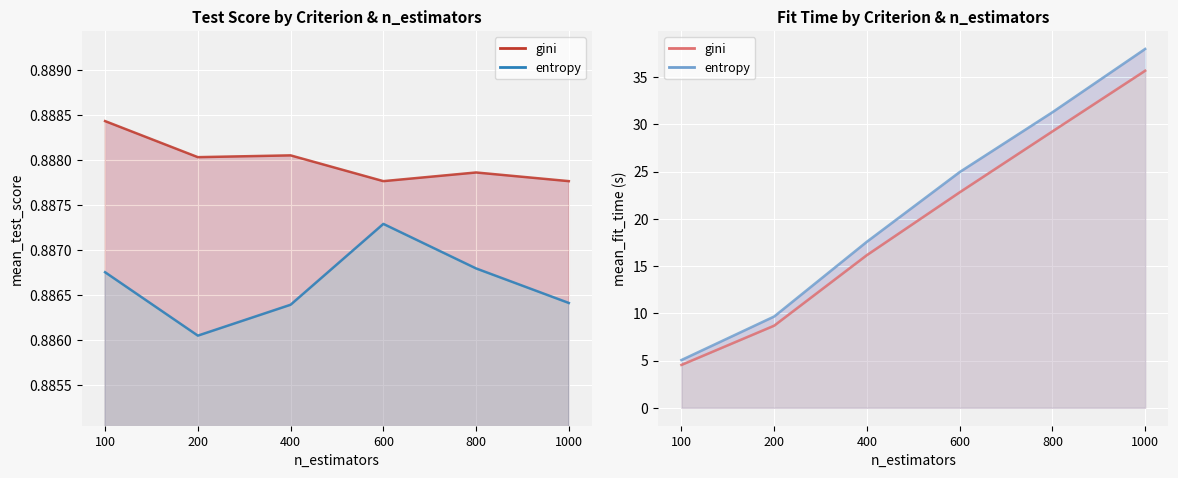

At how many categories does at least one series exceed 17?

4